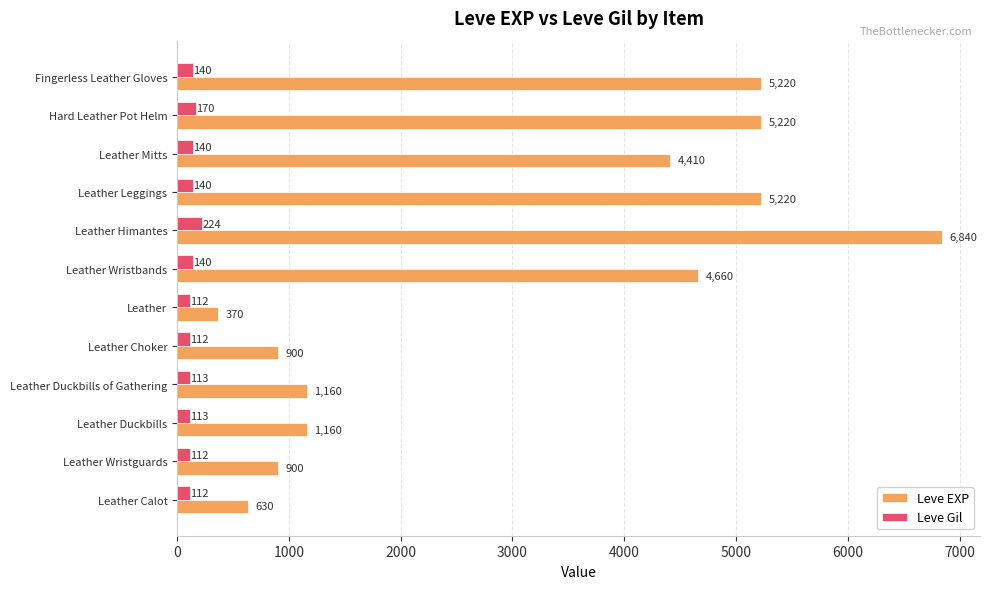

What is the sum of the Leve EXP values at Leather Duckbills and Leather Leggings?

6380